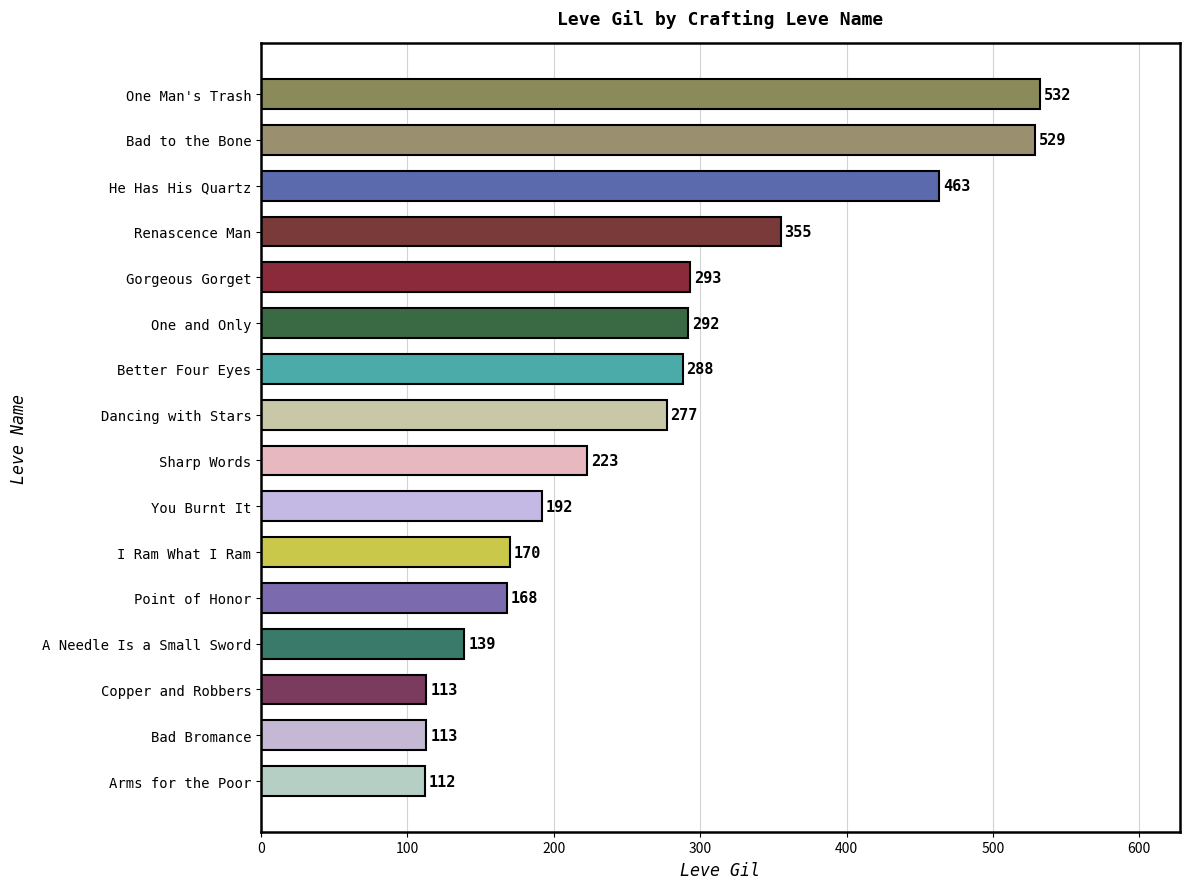

What is the difference between the maximum and minimum values?

420